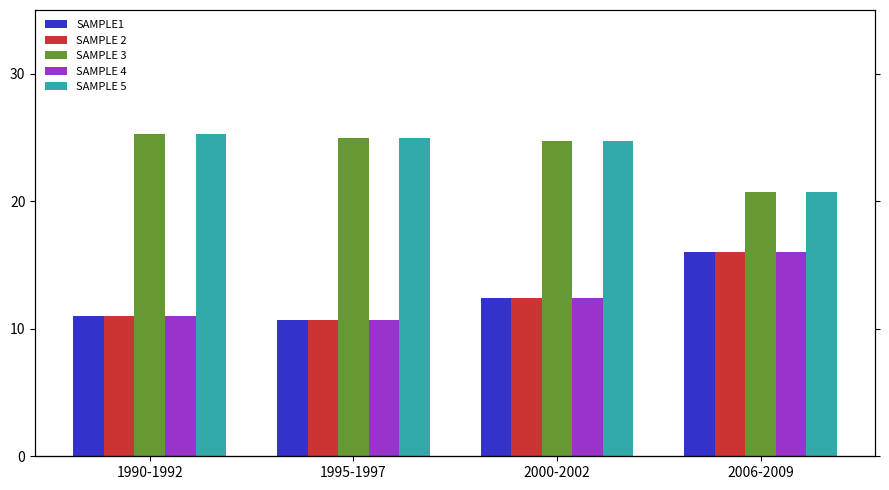

Are the bars grouped side by side (vs. stacked)?

Yes